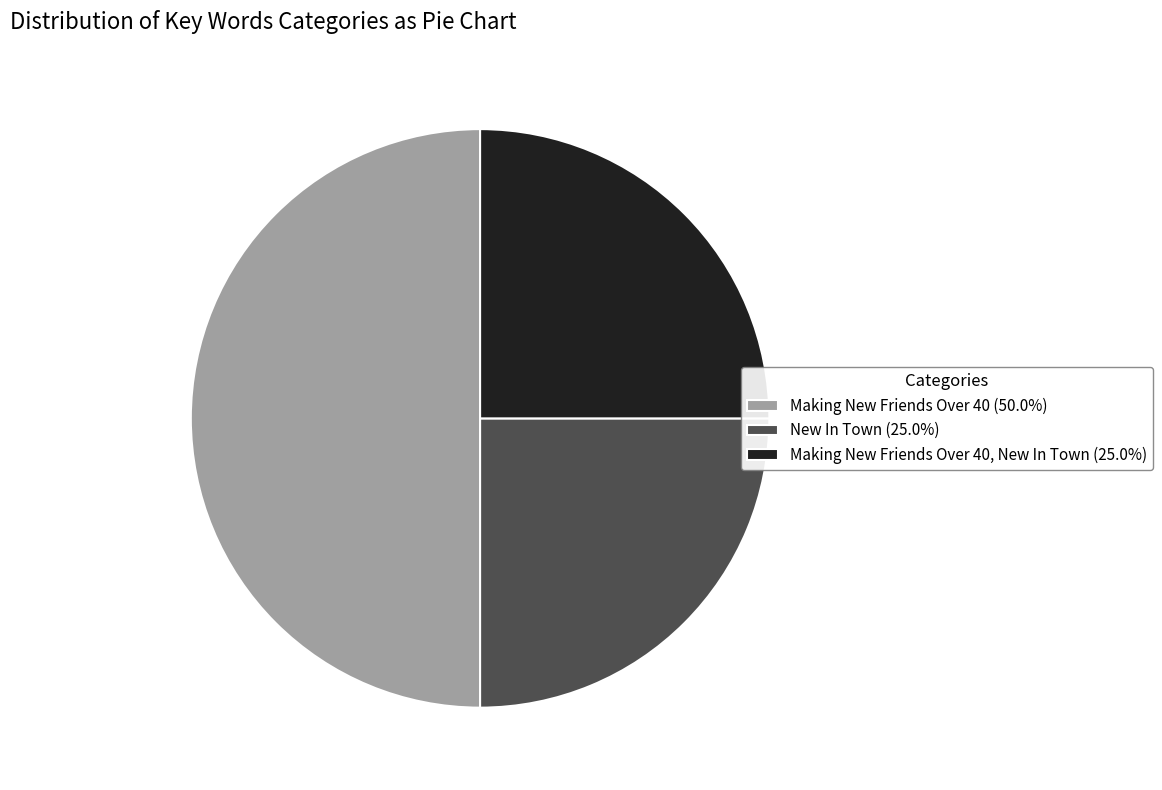

Approximately how many times larger is the value at New In Town (25.0%) compared to Making New Friends Over 40, New In Town (25.0%)?

1.0